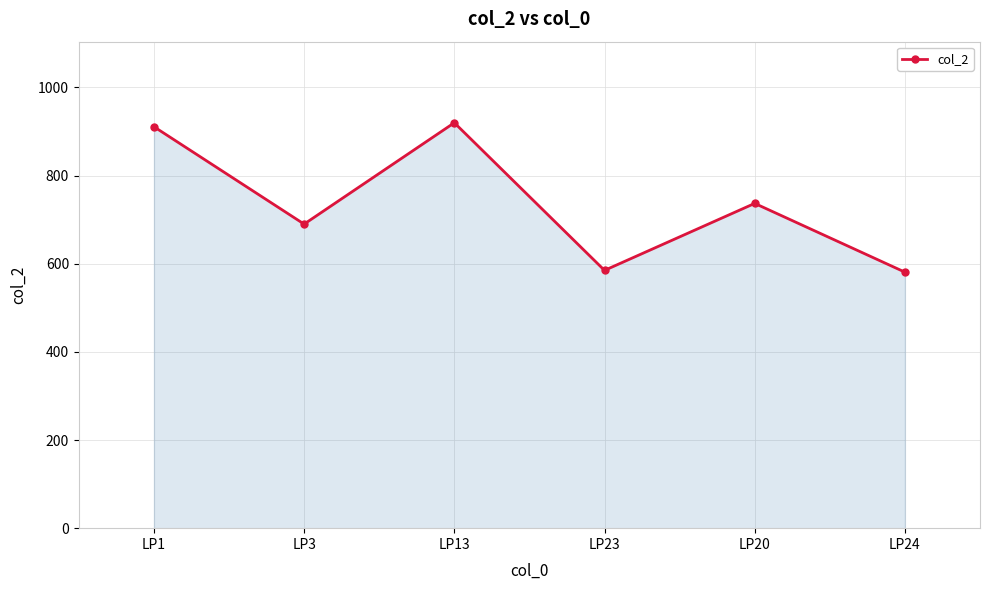

At which category does the chart reach its peak across all series?

LP13